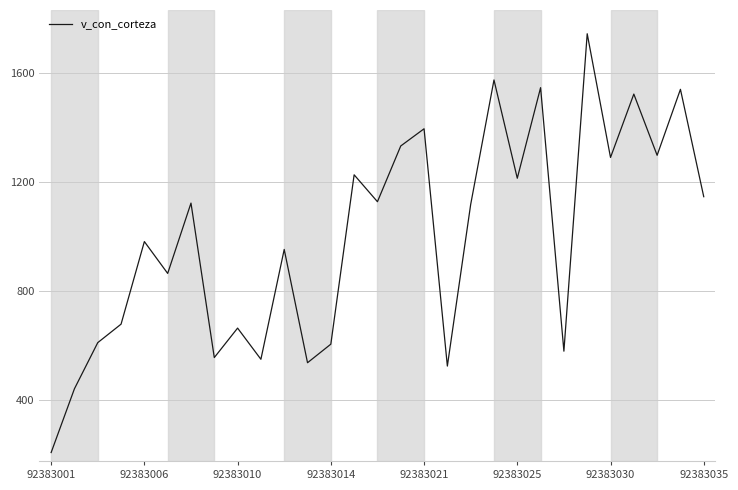

What is the difference between the maximum and minimum values?

1537.8